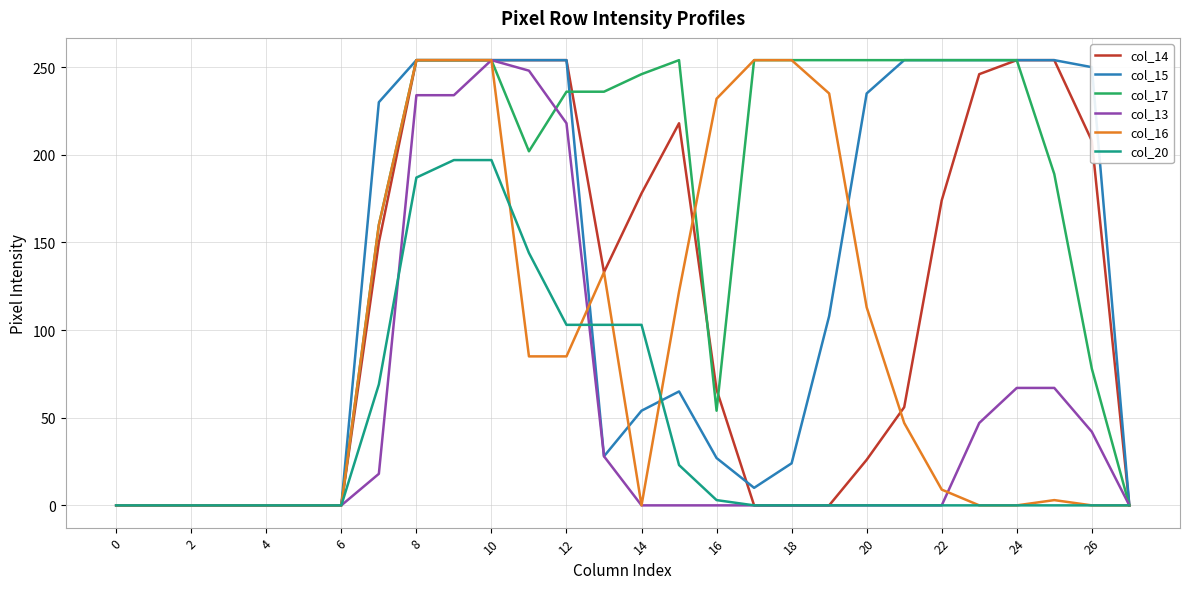

Which series has the largest total across all categories?

col_17